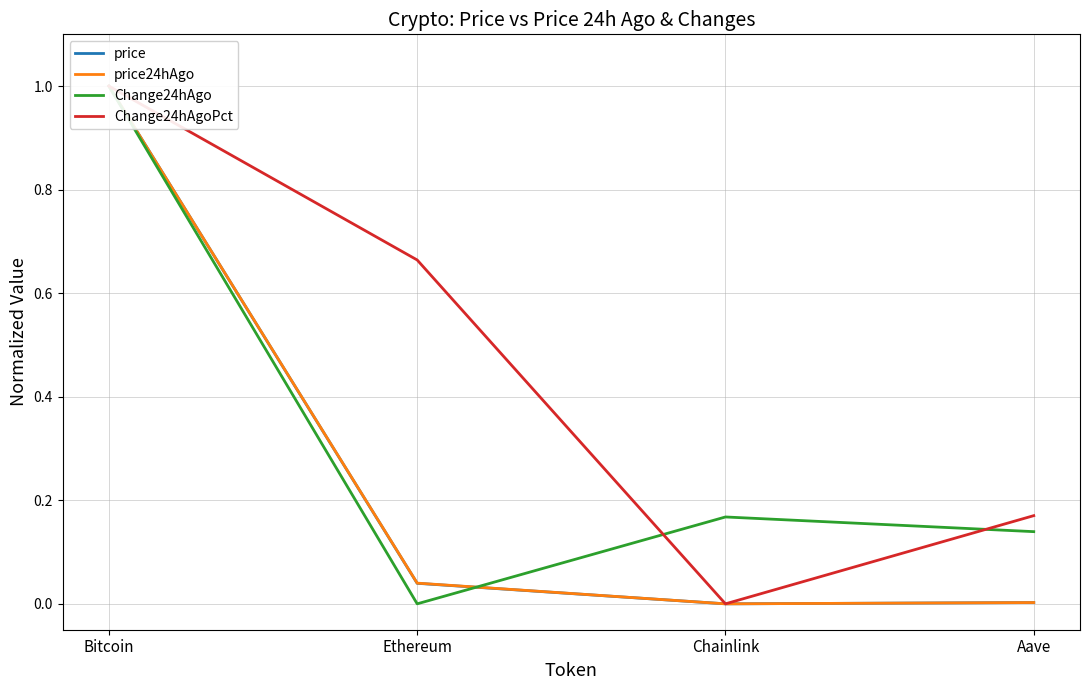

What is the difference between the maximum and minimum values in the Change24hAgo series?

1.0